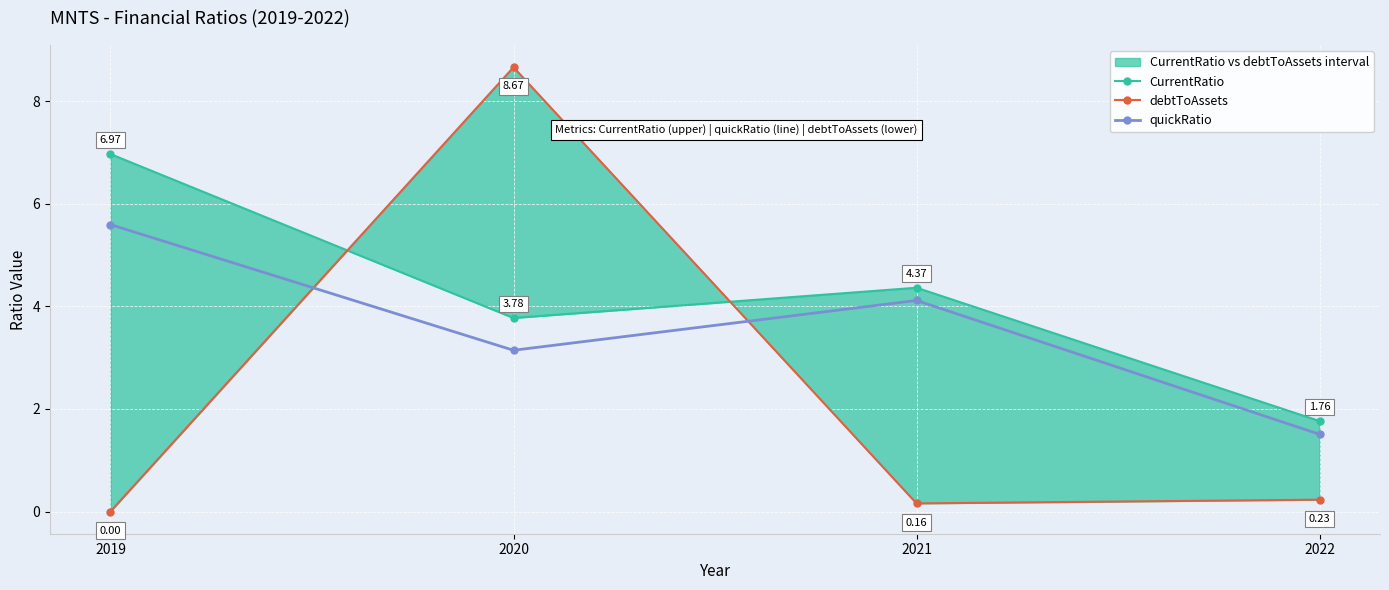

Where is quickRatio nearest to the value 3?

2020